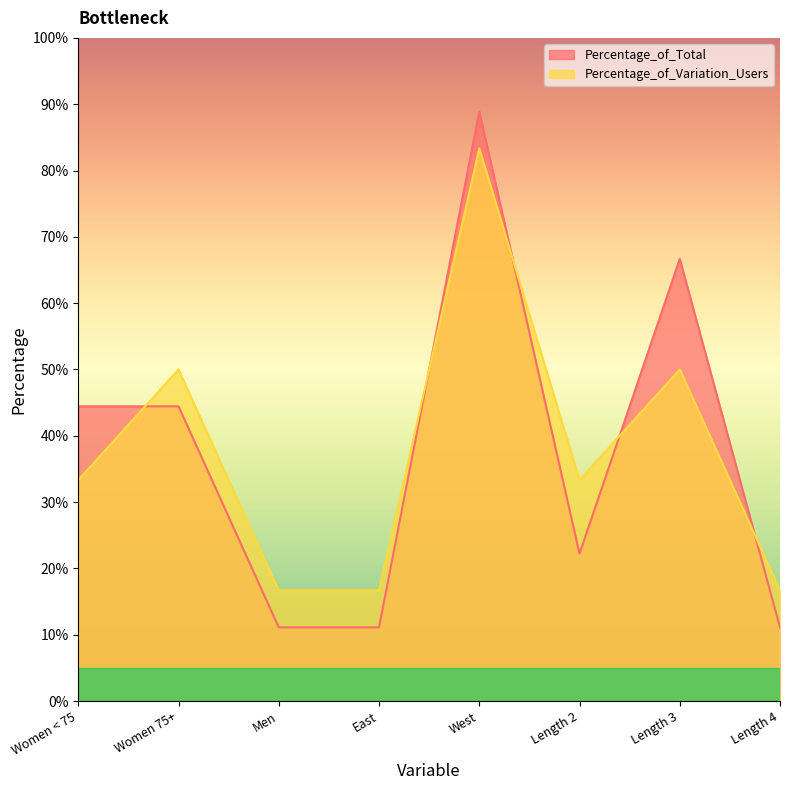

How many lines are shown in the chart?

2